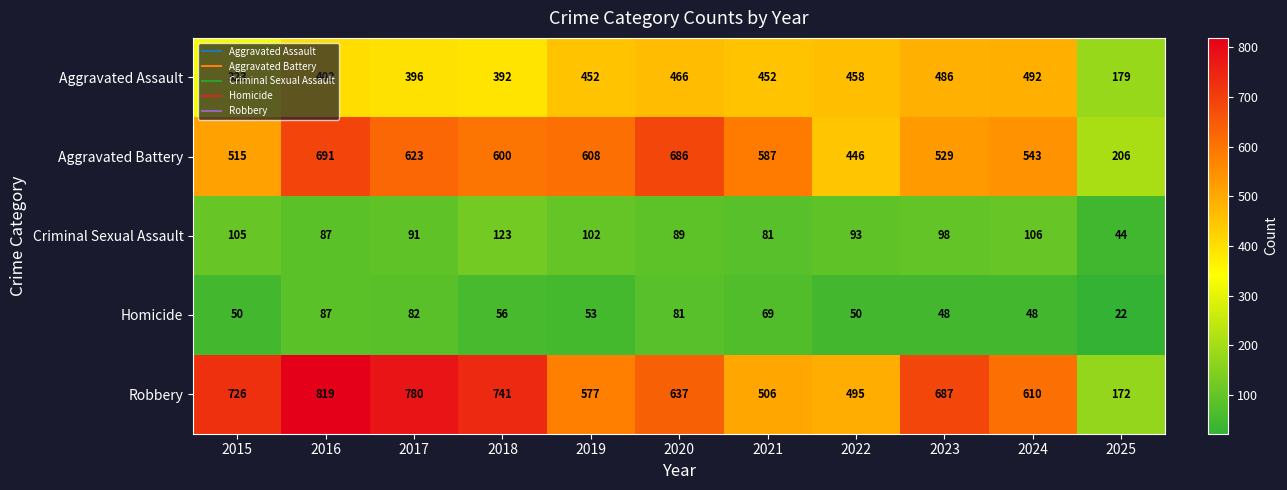

Is it true that Homicide equals 109 at 2020?

False